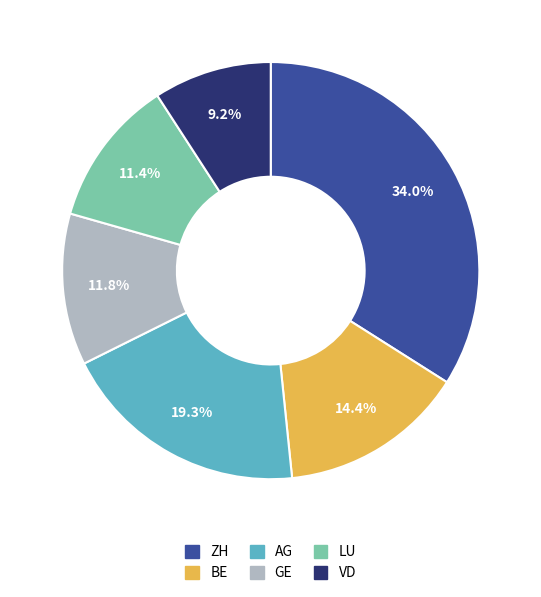

Is there any slice that represents more than half of the pie?

No